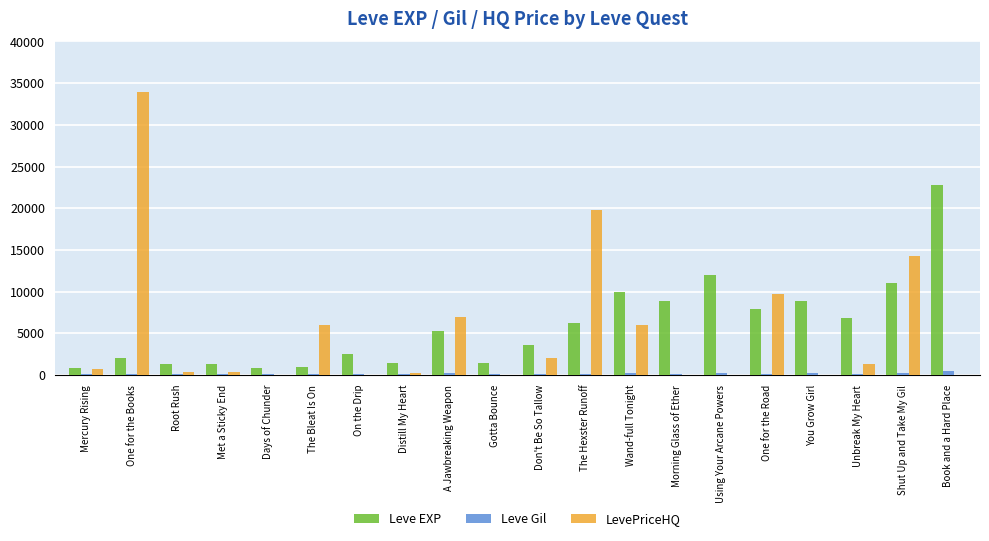

Are the bars horizontal?

No